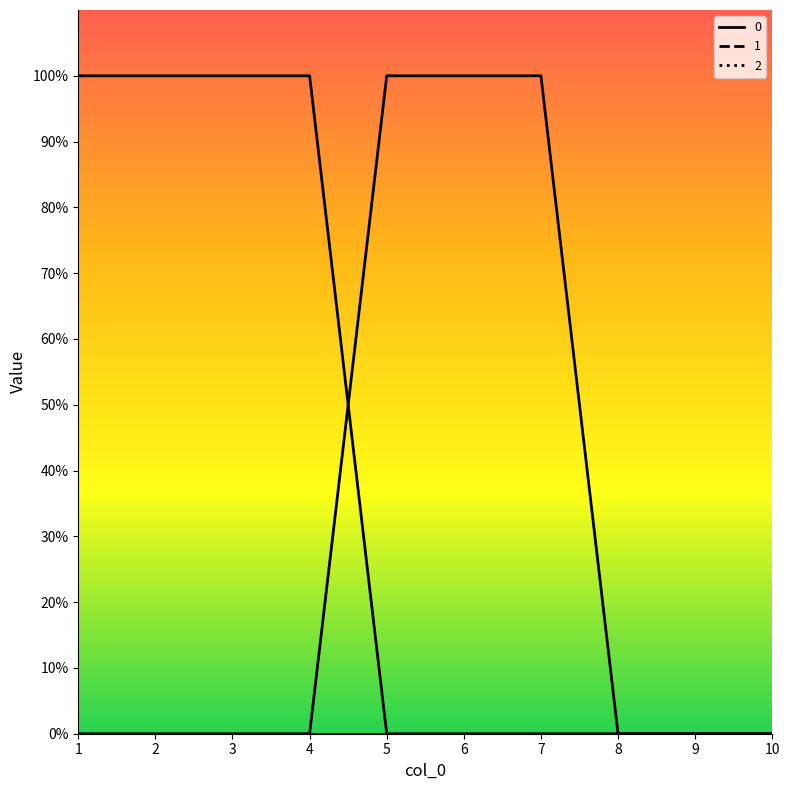

Reading left to right, transcribe all the data shown in this chart.

2_line: 1=0	2=0	3=0	4=0	5=1	6=1	7=1	8=0	9=0	10=0
1_line: 1=1	2=1	3=1	4=1	5=0	6=0	7=0	8=0	9=0	10=0
0_line: 1=0	2=0	3=0	4=0	5=0	6=0	7=0	8=0	9=0	10=0